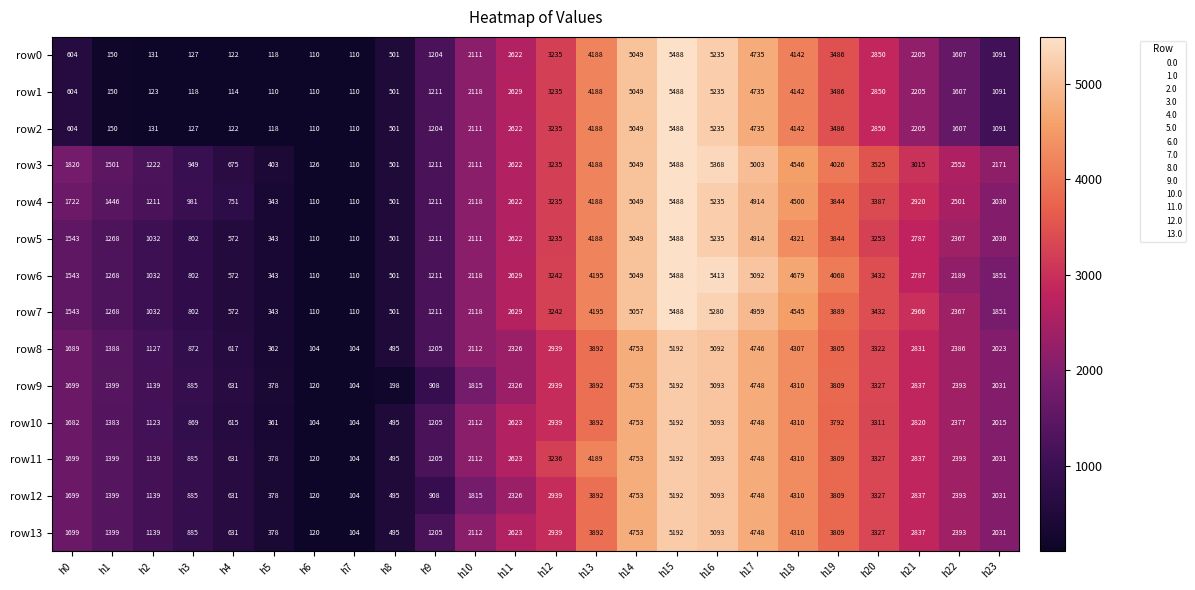

The value of row1 at h8 is 103. True or false?

False